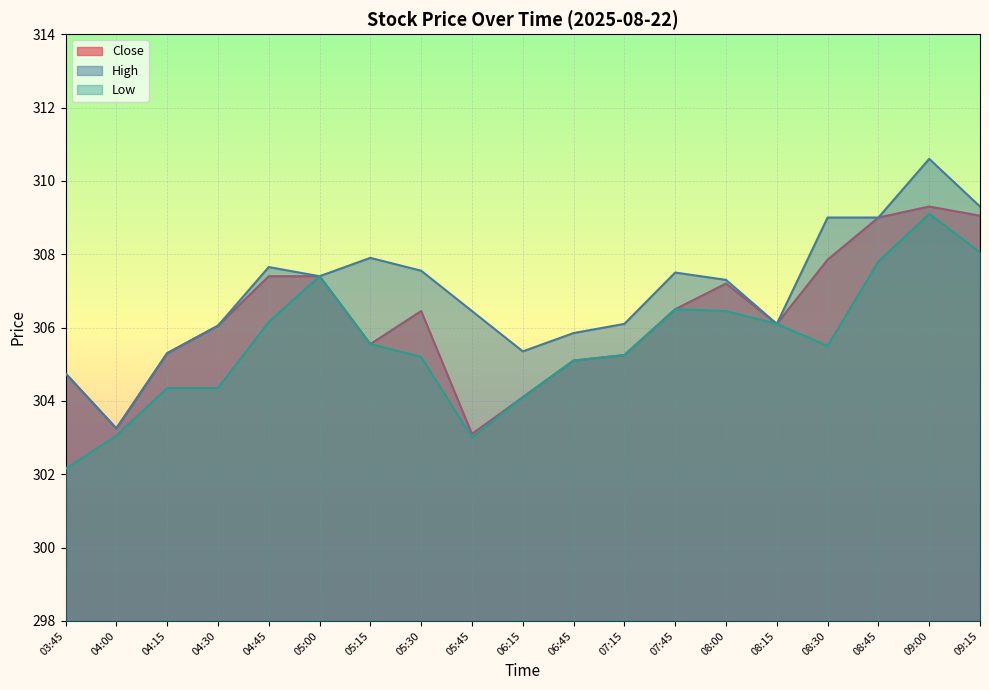

What is the difference between the second highest and second lowest values in the High series?

4.5